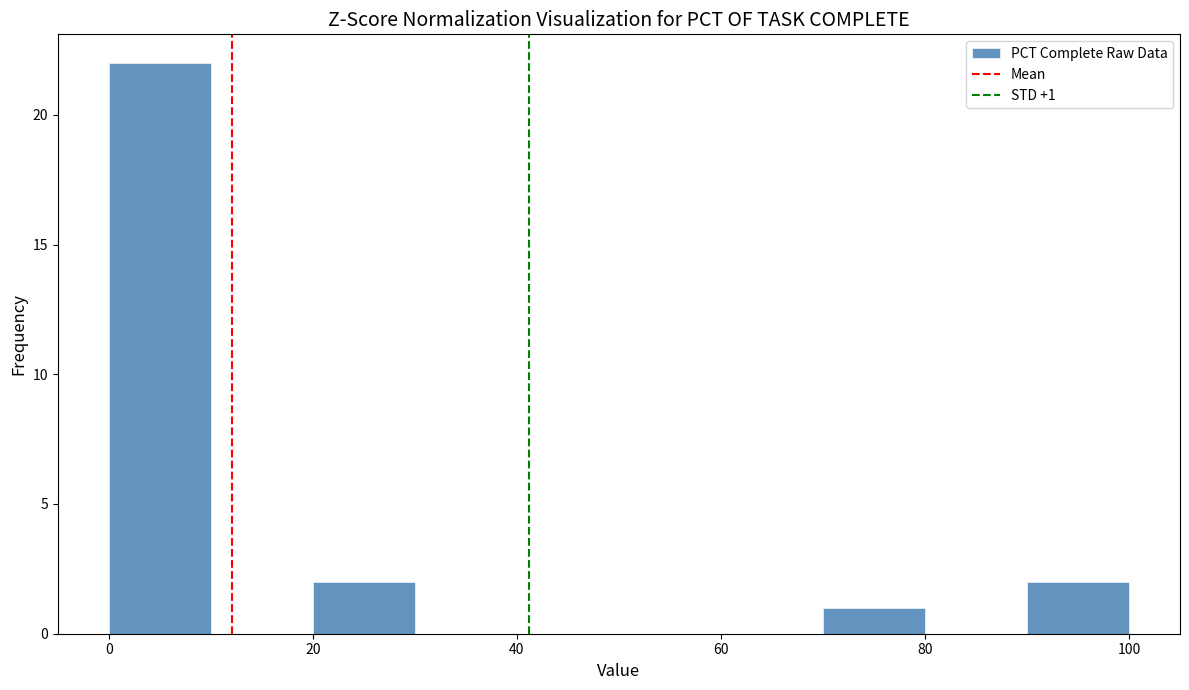

Which range on the x-axis has the tallest bar?

0 to 10